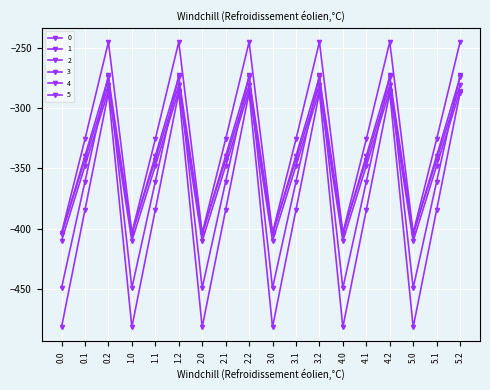

How many lines are shown in the chart?

6